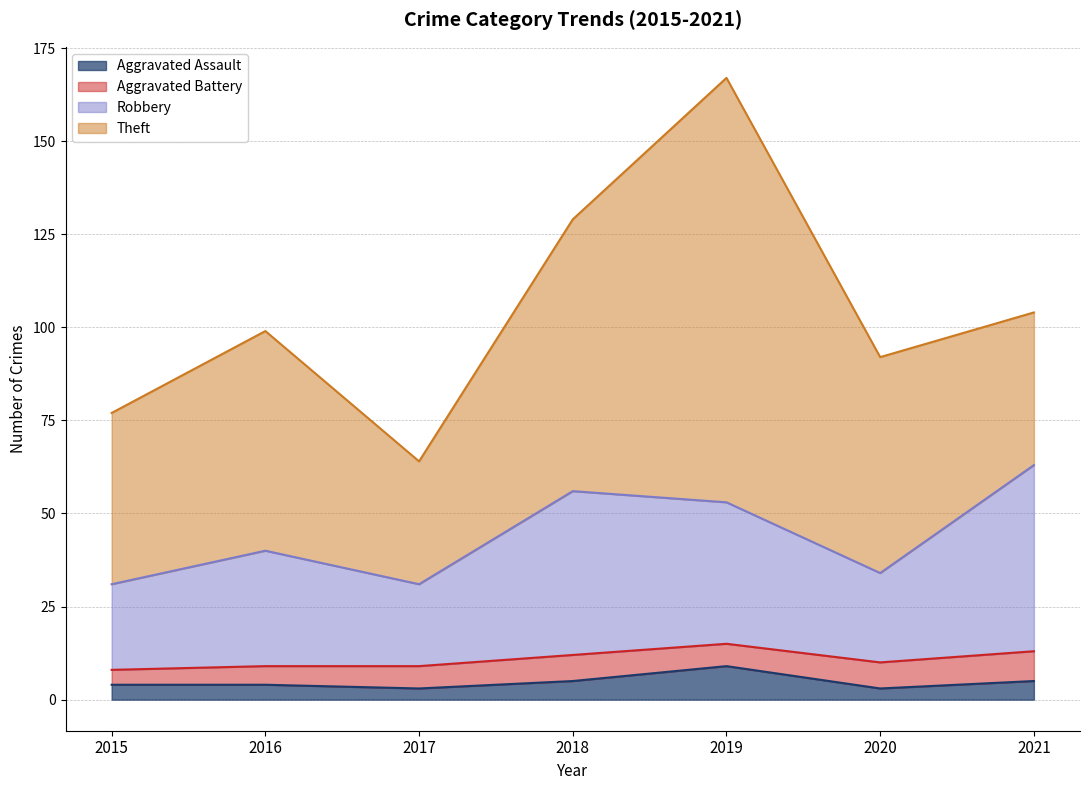

What is the maximum value for Aggravated Assault?

9